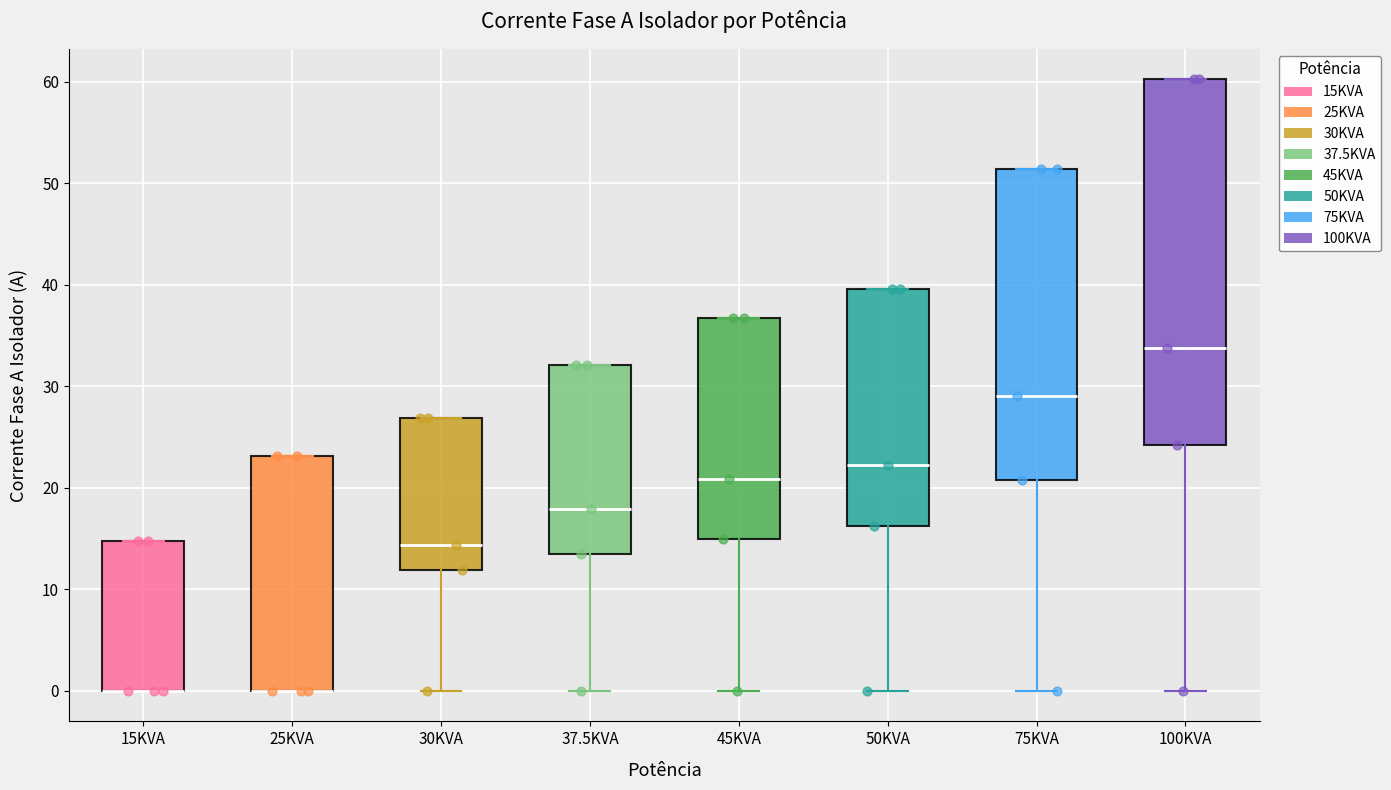

Reading left to right, transcribe this box plot: for each box, give where its median line is, the range the box spans, and where its two whiskers end, as read against the y-axis. The values are not printed on the chart, so give them approximately, as read against the axis.

15KVA: median 0 (drawn on the box's lower edge), box 0 to 15, whiskers 0 to 15
25KVA: median 0 (drawn on the box's lower edge), box 0 to 23, whiskers 0 to 23
30KVA: median 14, box 12 to 27, whiskers 0 to 27
37.5KVA: median 18, box 13 to 32, whiskers 0 to 32
45KVA: median 21, box 15 to 37, whiskers 0 to 37
50KVA: median 22, box 16 to 40, whiskers 0 to 40
75KVA: median 29, box 21 to 51, whiskers 0 to 51
100KVA: median 34, box 24 to 60, whiskers 0 to 60